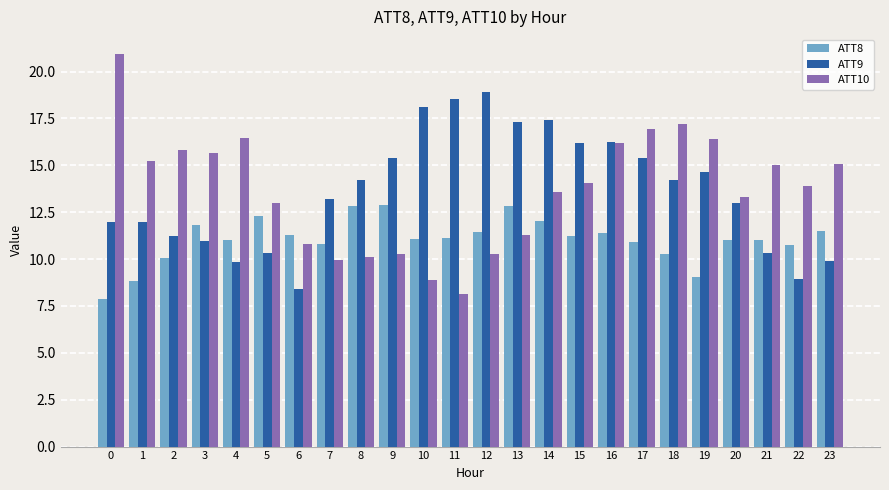

How many data points in ATT9 are above 14?

12